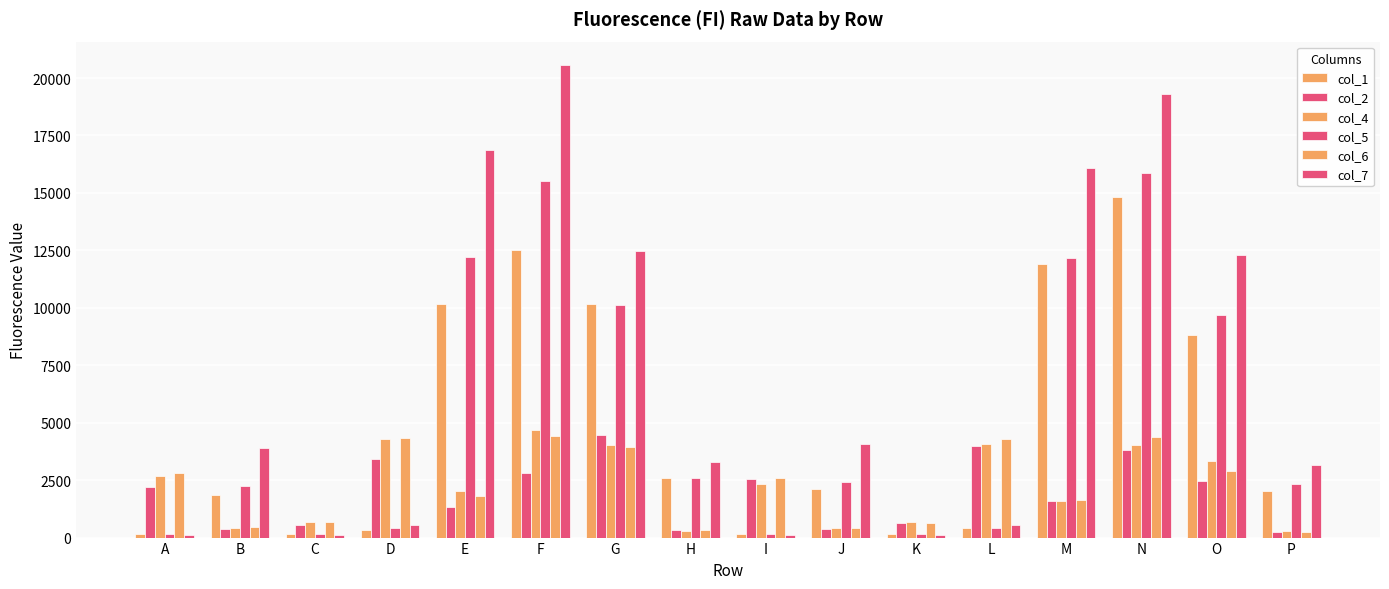

Rank the categories by col_1 value from lowest to highest.

A, K, I, C, D, L, B, P, J, H, O, G, E, M, F, N